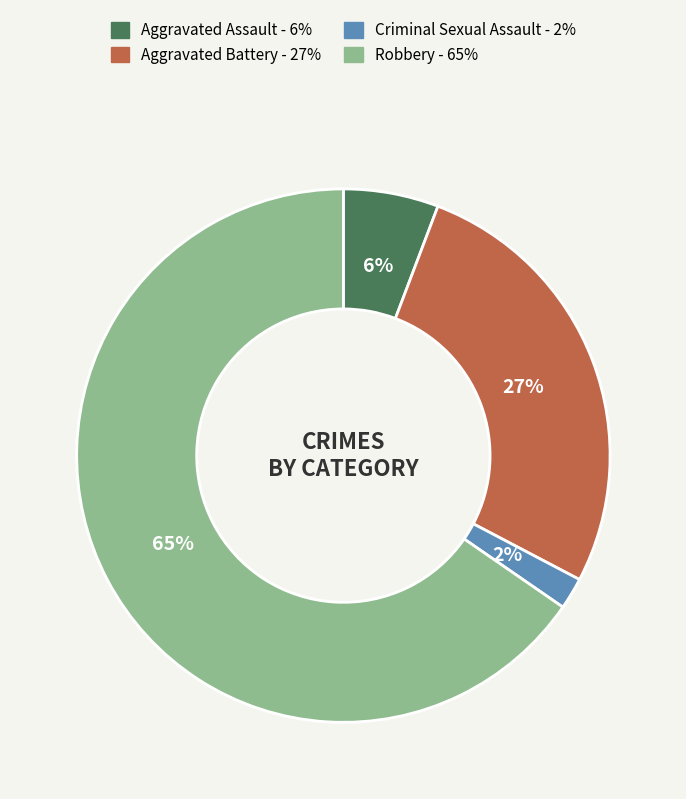

To the nearest percent, what is the difference between the largest and smallest slice percentages?

63%